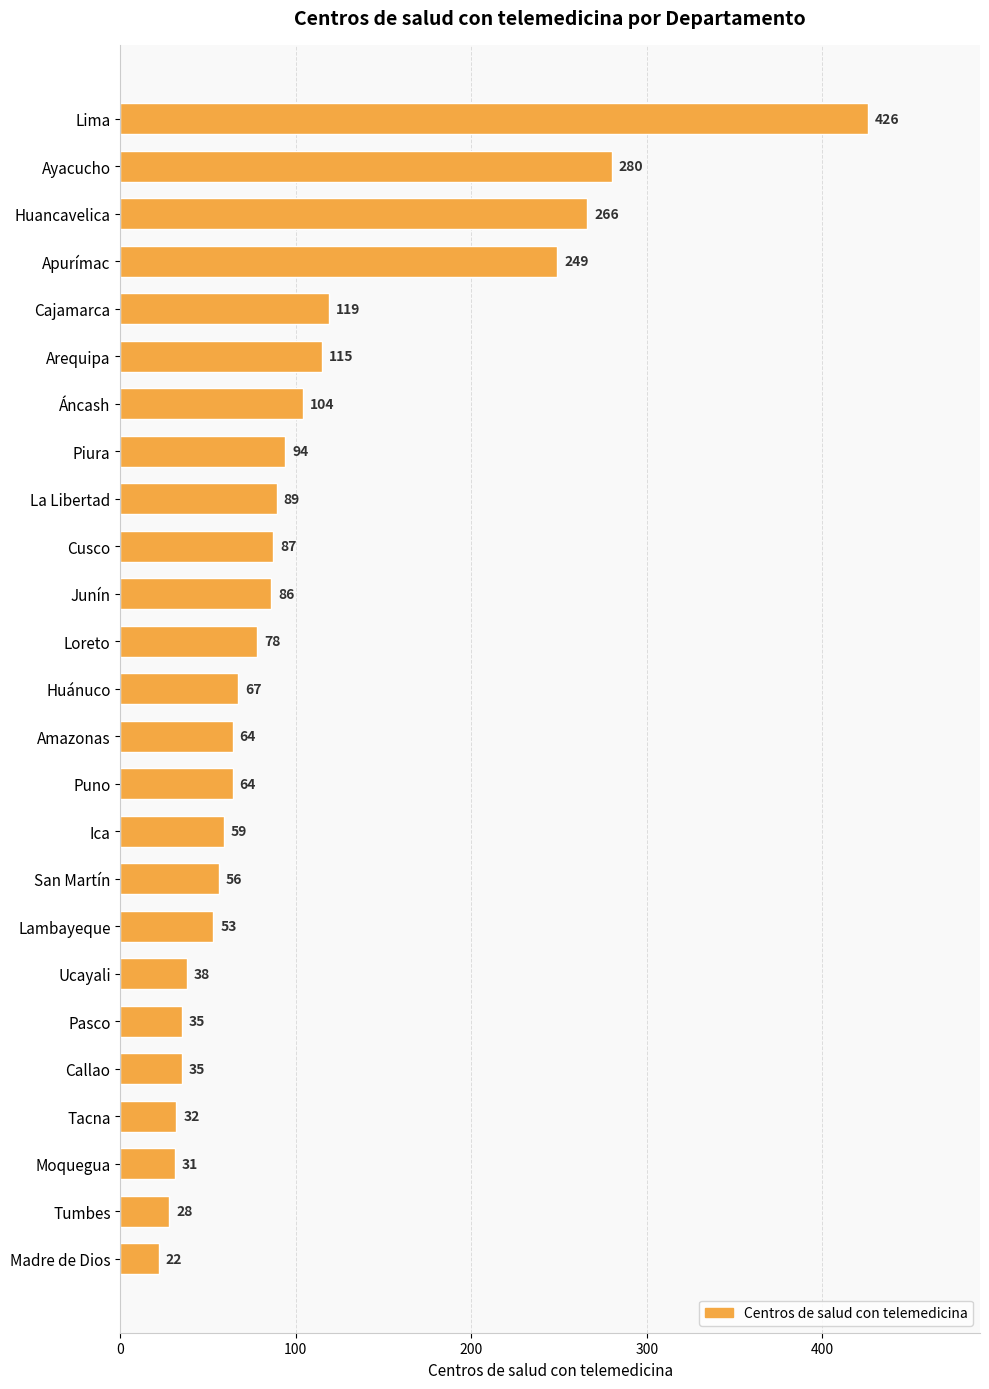

What is the change in value from Cajamarca to Apurímac?

+130